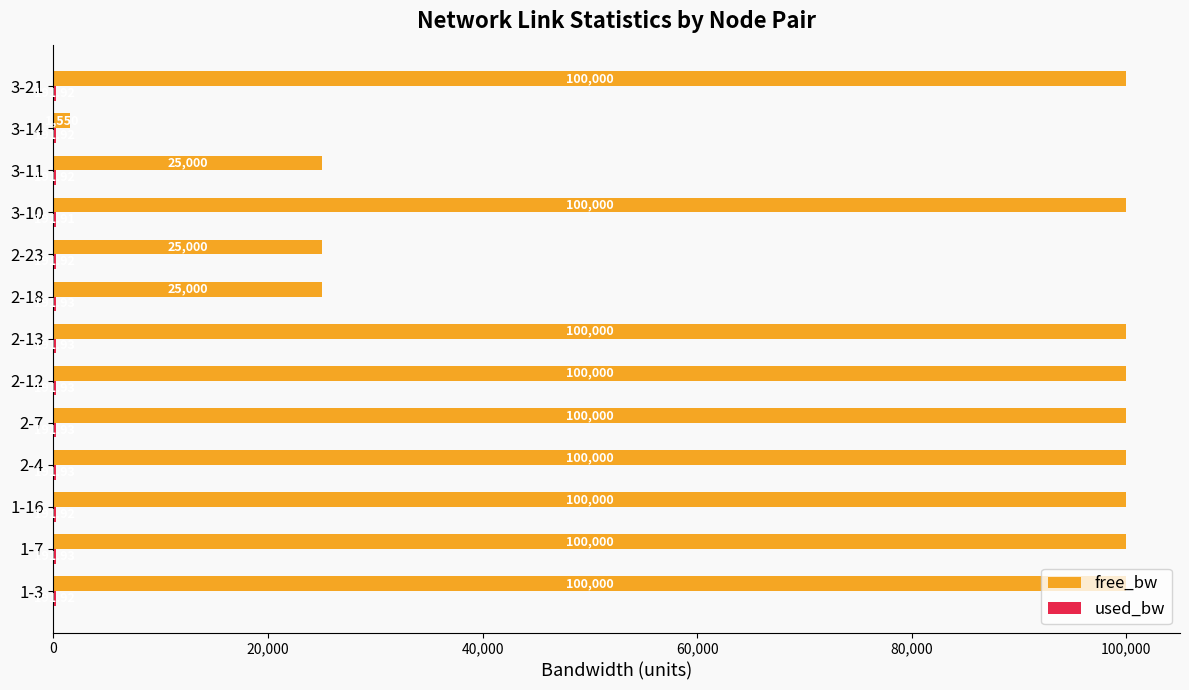

Which series has the largest total across all categories?

free_bw